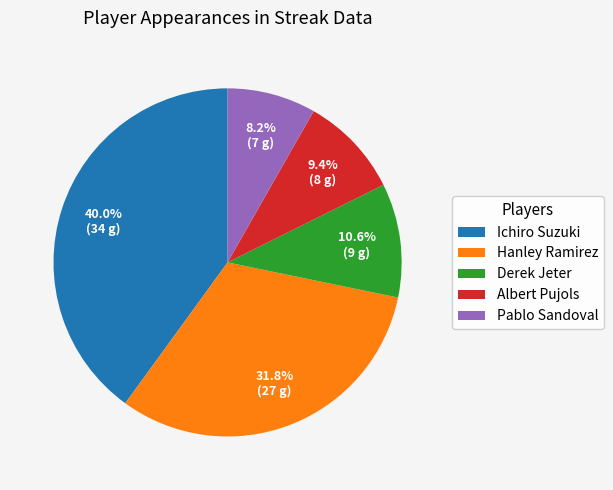

To the nearest percent, what is the difference between the Ichiro Suzuki and Pablo Sandoval slice percentages?

32%